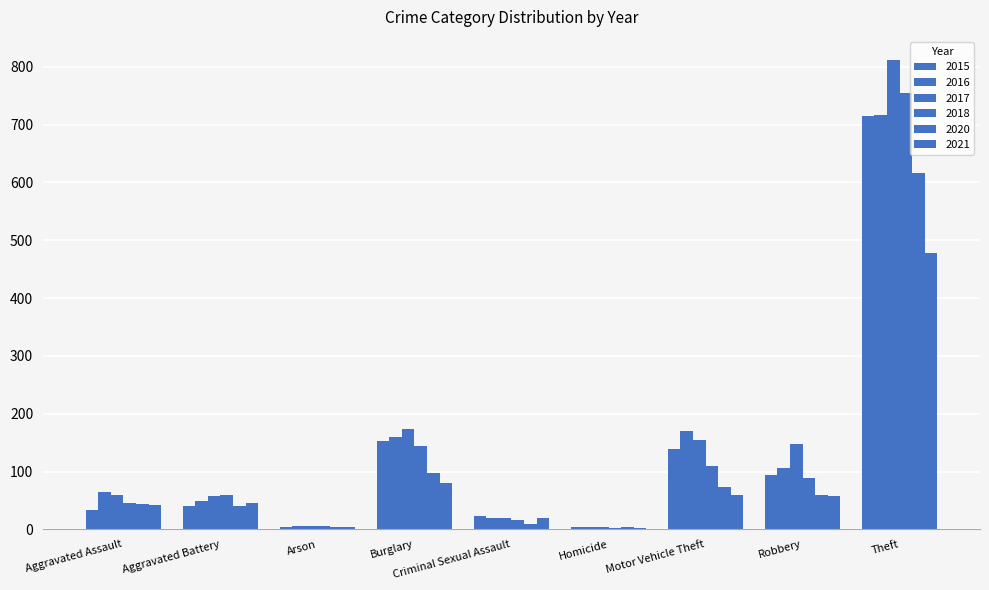

At which label does 2018 reach its minimum?

Homicide